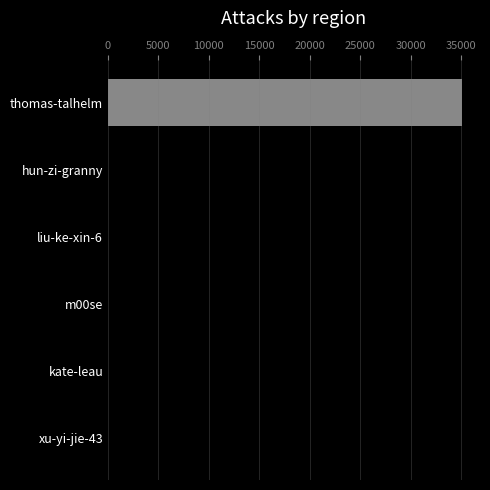

How many series are shown in this chart?

1